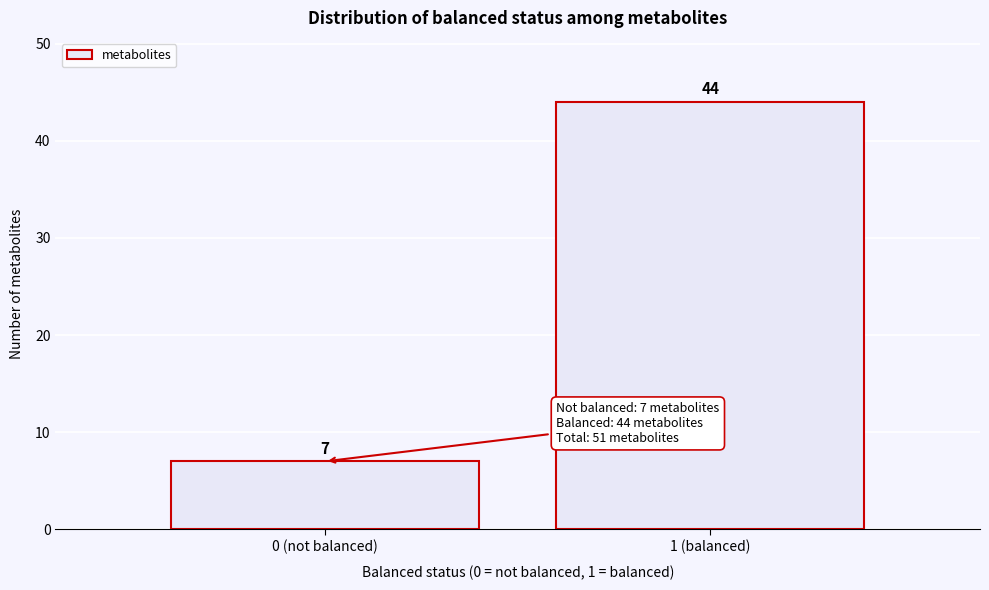

Reading left to right, what are all the values shown in this chart?

7	44